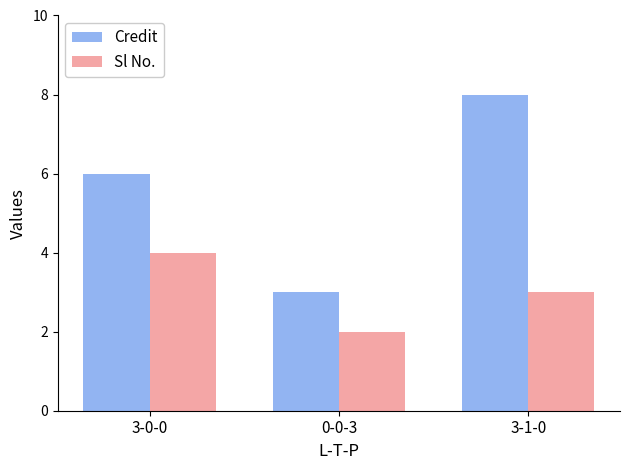

What is the maximum value shown in the chart?

8